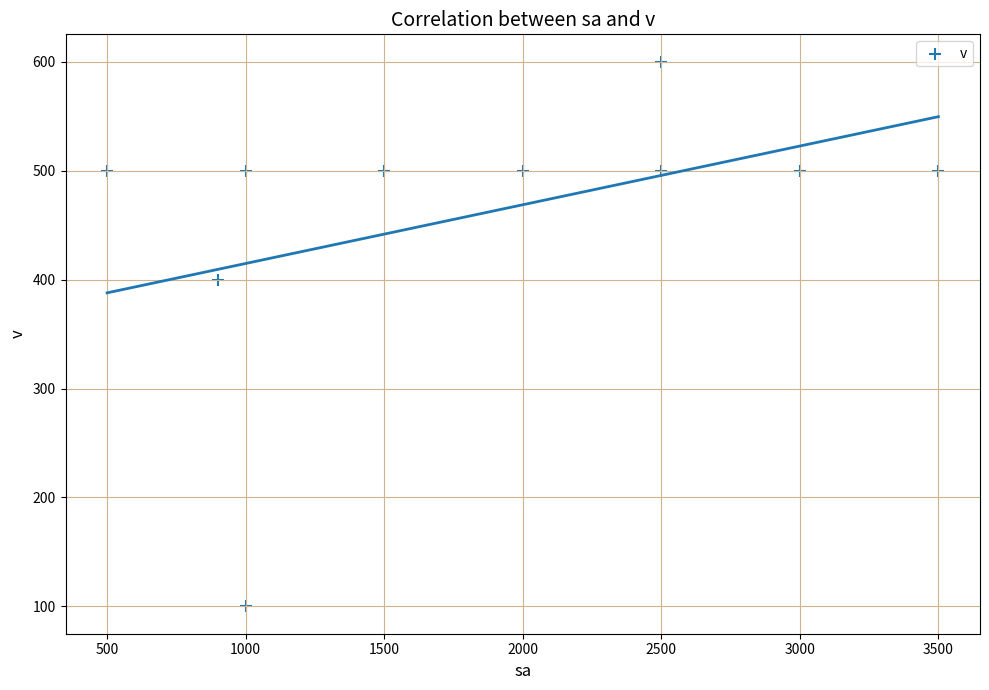

What is the average Y value?

460